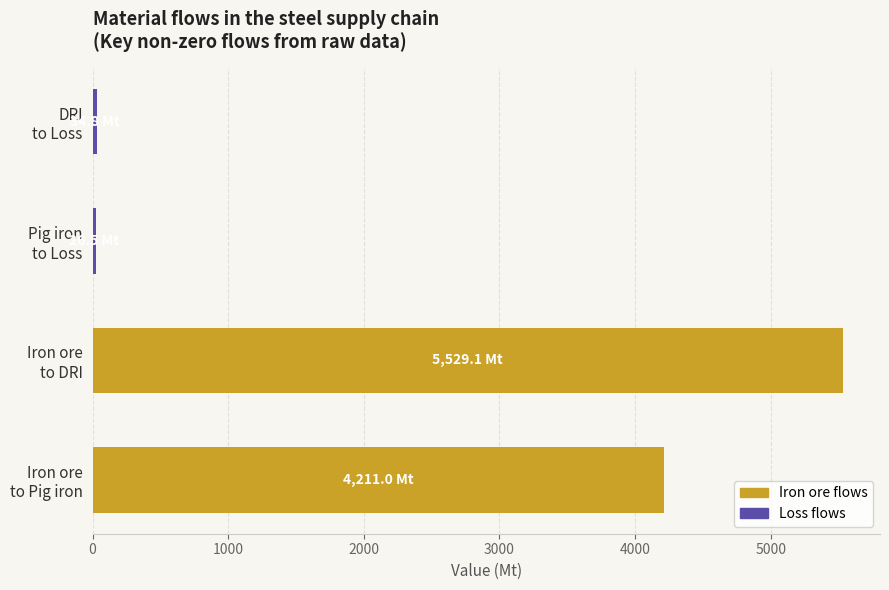

How many bars are there in total?

4